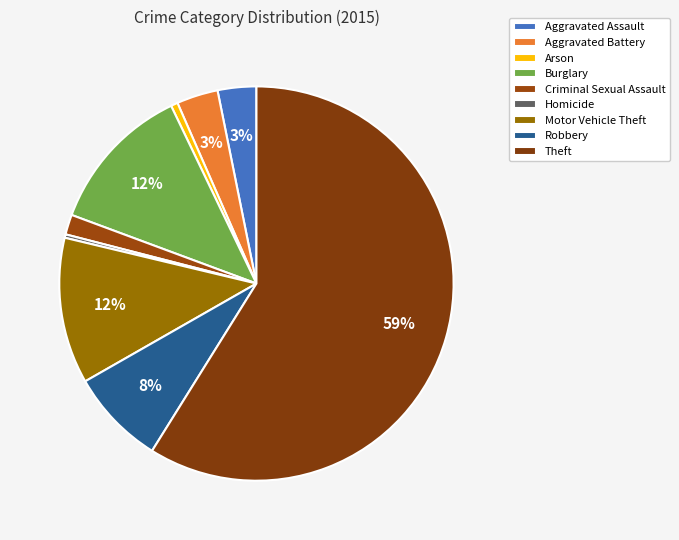

How many segments does this pie chart have?

9